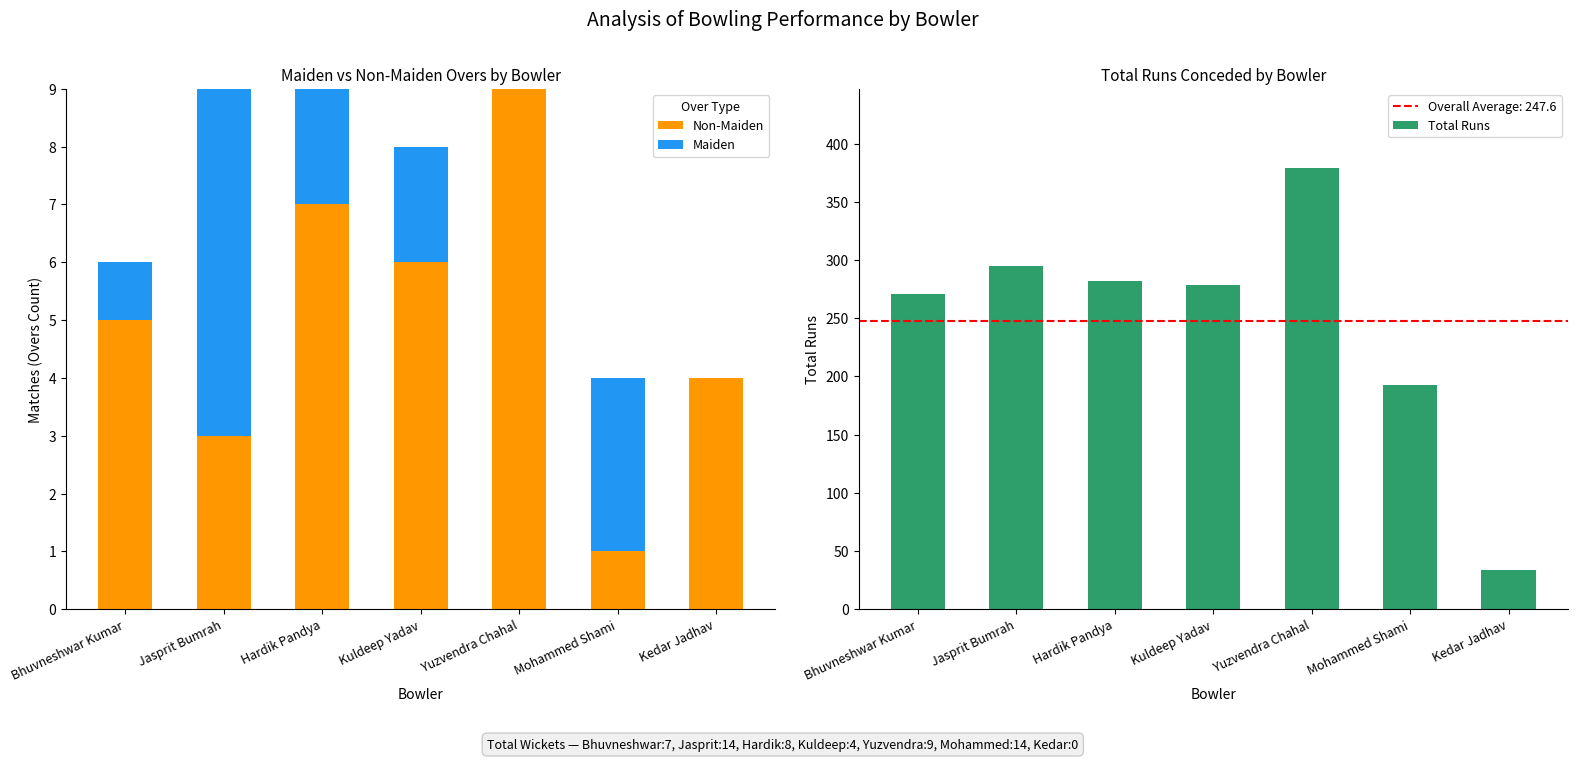

At which label does Total Runs reach its peak?

Yuzvendra Chahal